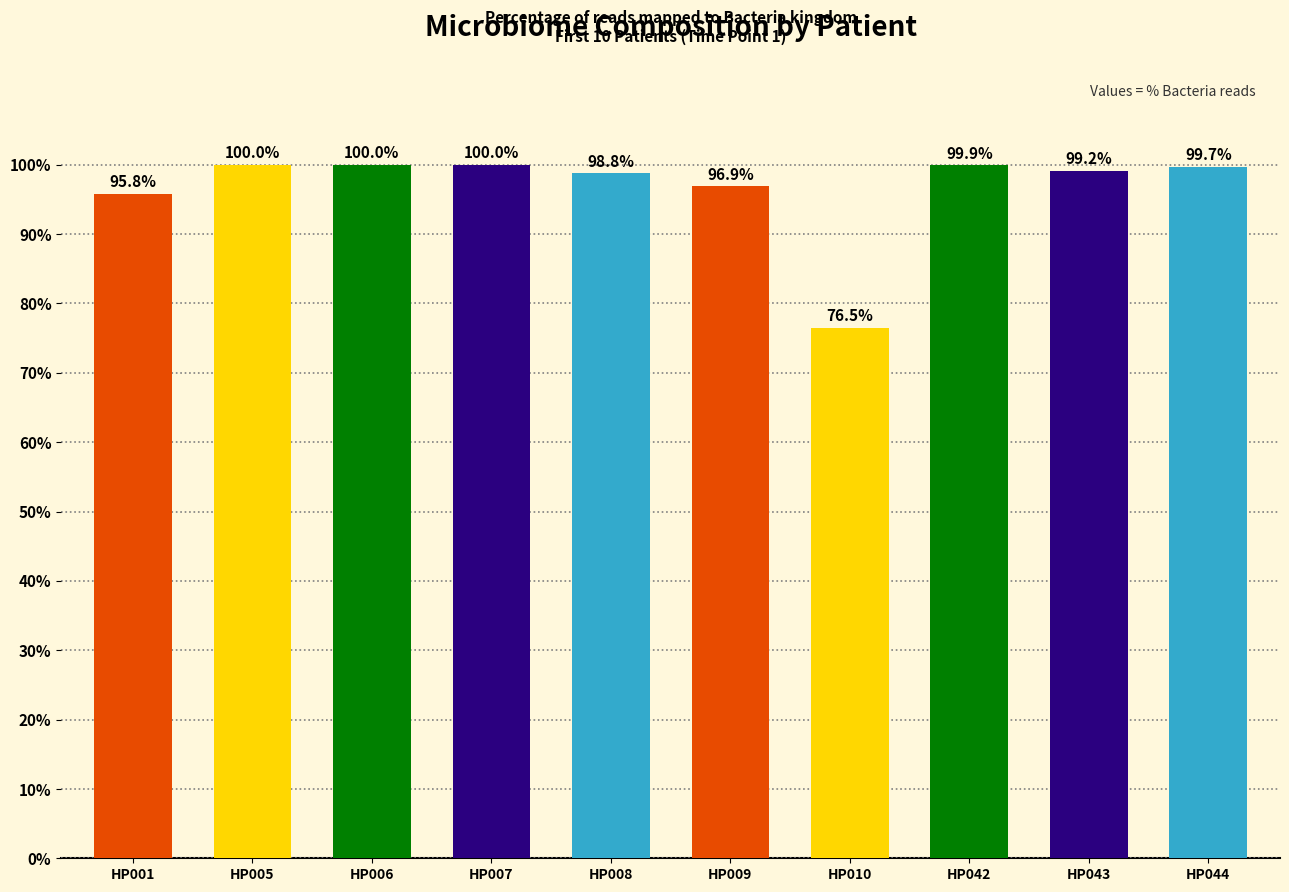

Between HP001 and HP044, which is larger?

HP044